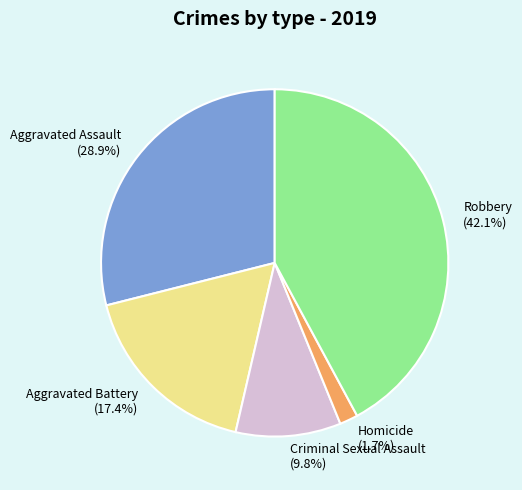

True or false: Aggravated Battery accounts for 8% of the total.

False